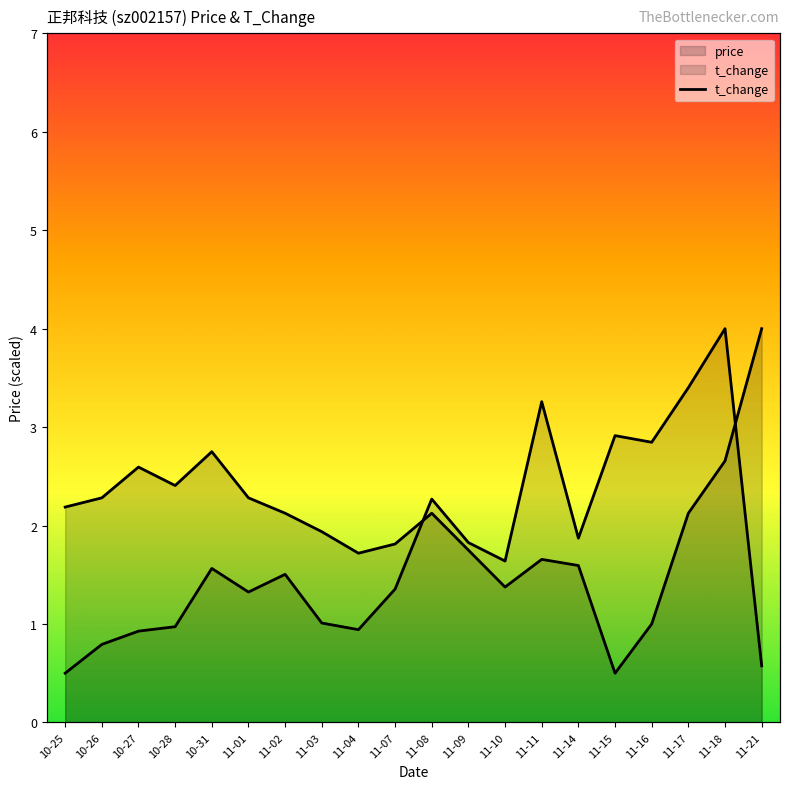

How many points are lower than both their immediate neighbors (excluding endpoints)?

5